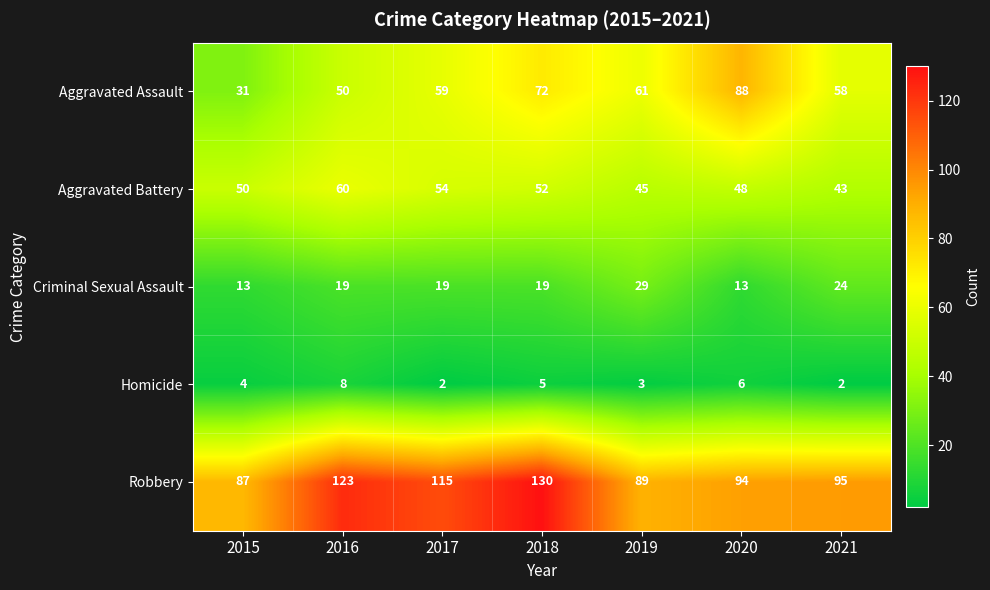

What is the total value across all series at 2015?

185